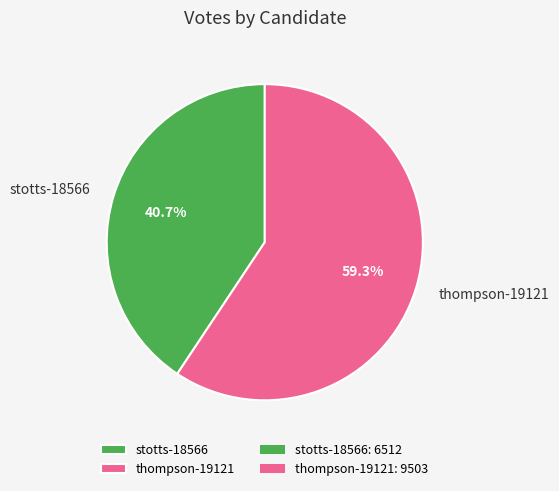

Rank the categories by value from highest to lowest.

thompson-19121, stotts-18566